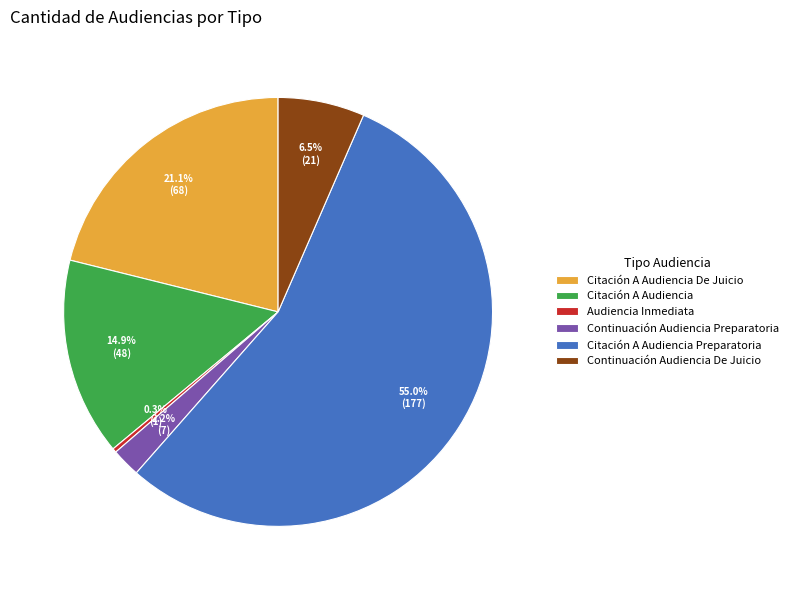

Is it true that Citación A Audiencia De Juicio is 32% of the pie?

False